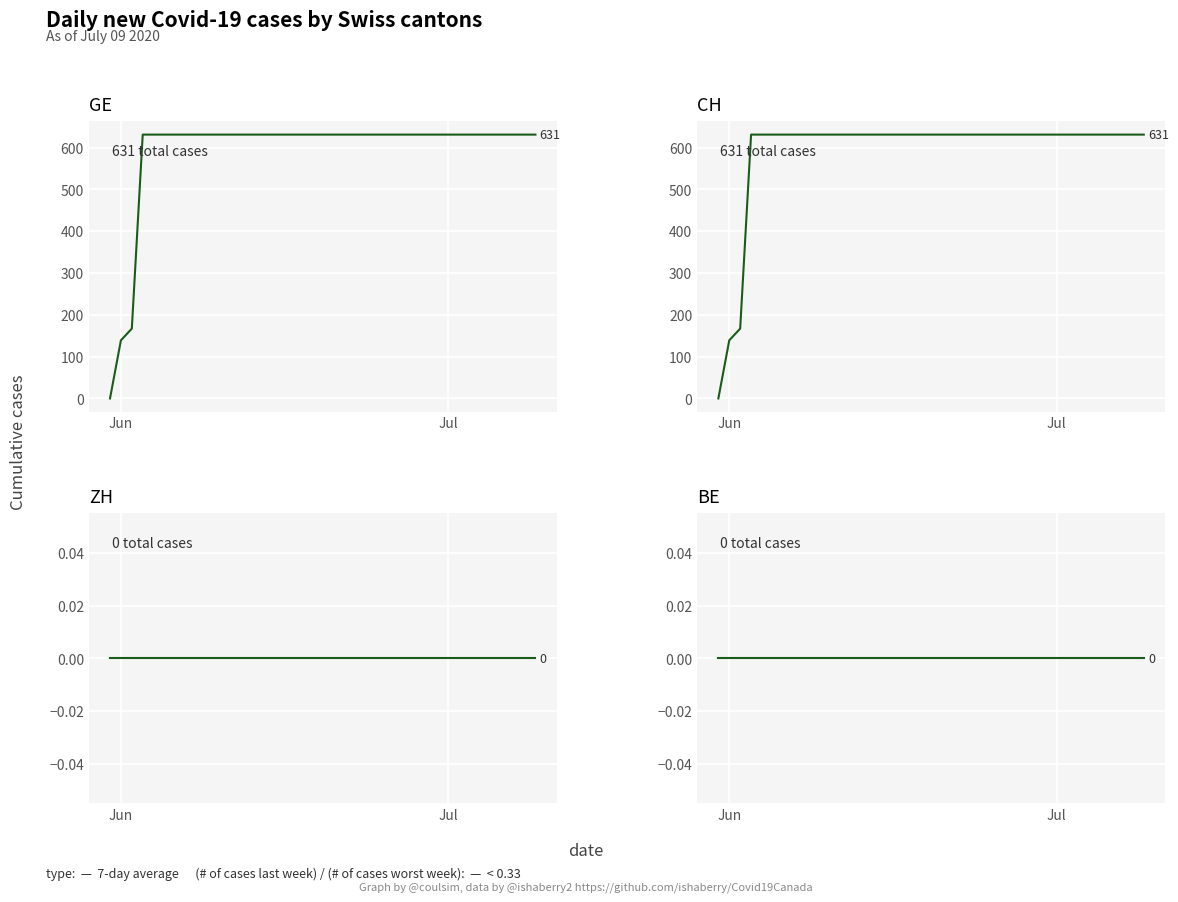

True or false: BE and GE cross at least once.

False